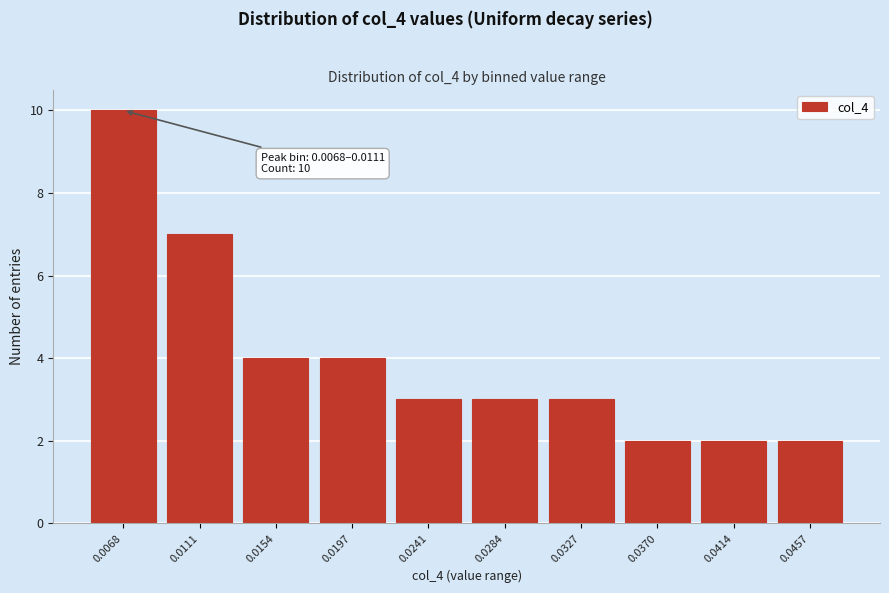

Reading left to right, what are all the values shown in this chart?

10	7	4	4	3	3	3	2	2	2